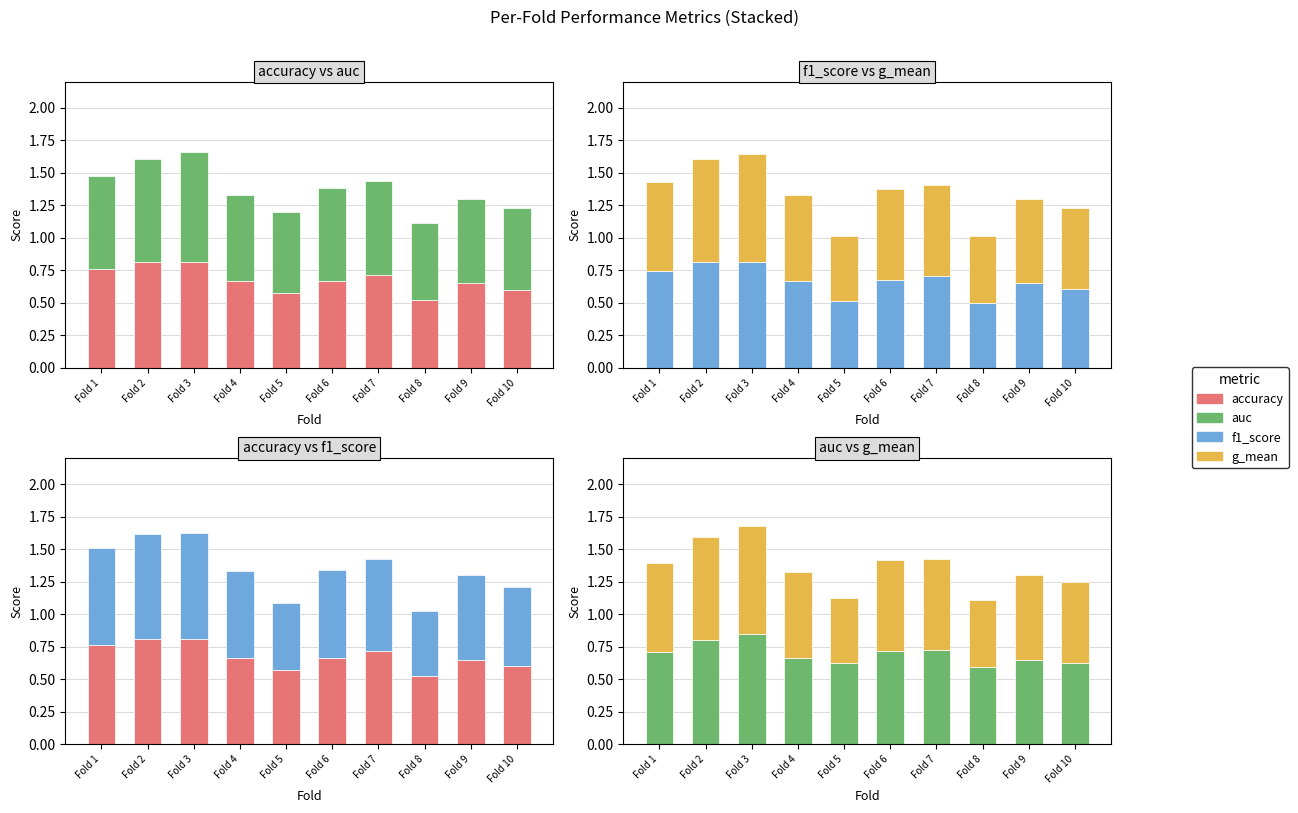

What are all the series names shown in the legend?

accuracy, auc, f1_score, g_mean